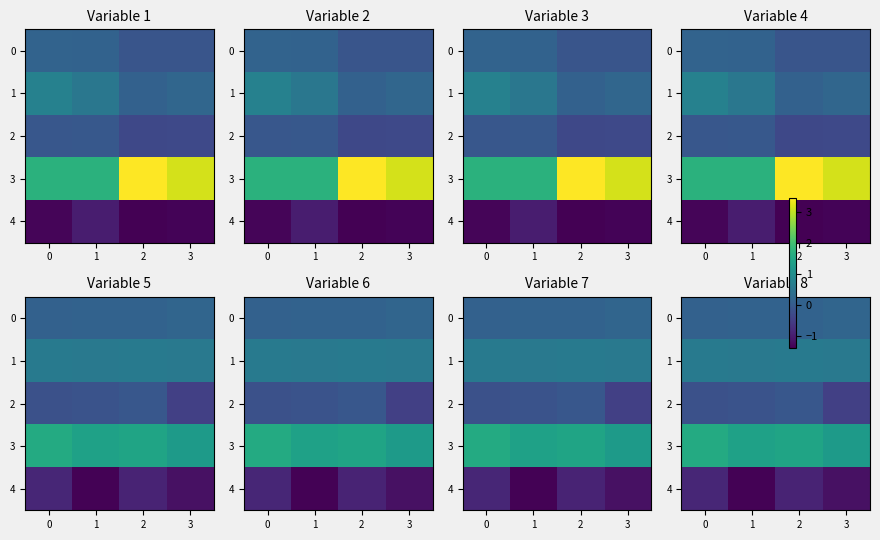

The value of 0 at 3 is 0.3. True or false?

False